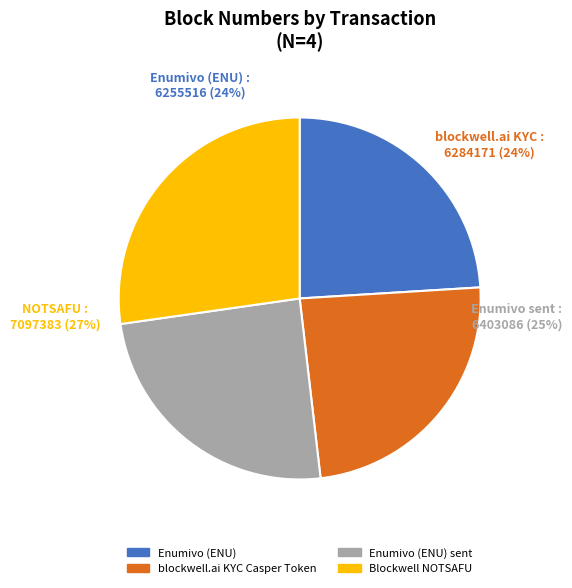

What is the largest slice in the pie chart?

Blockwell NOTSAFU